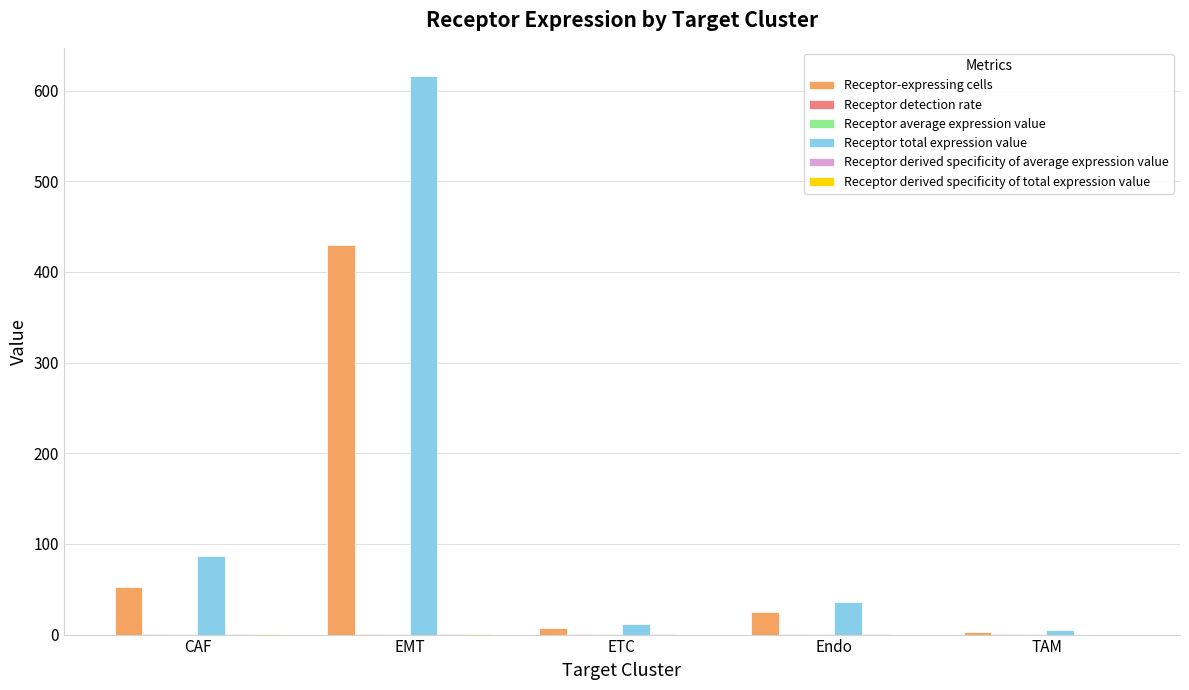

The value of Receptor total expression value at TAM is 4.8. True or false?

True